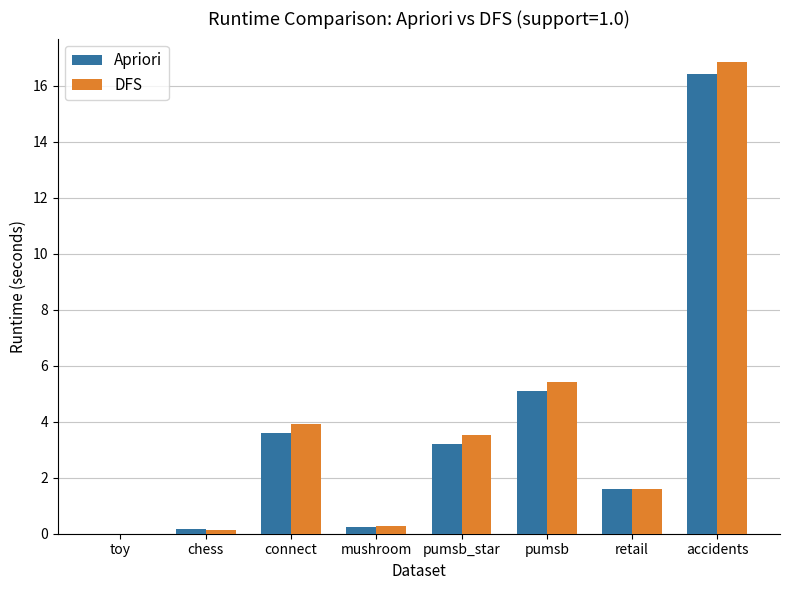

How many categories are shown in the chart?

8